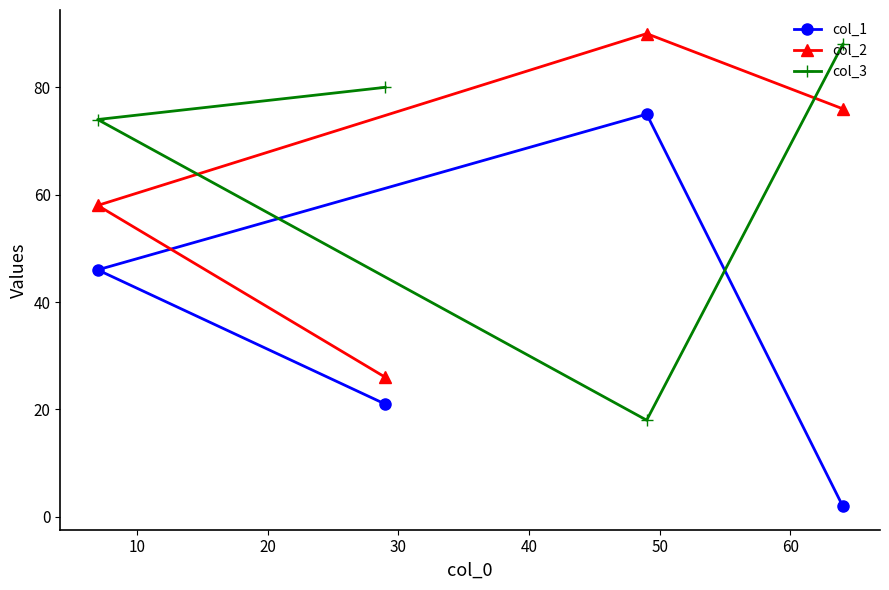

Reading left to right, list all the values displayed in this chart.

col_1: 46	21	75	2
col_2: 58	26	90	76
col_3: 74	80	18	88